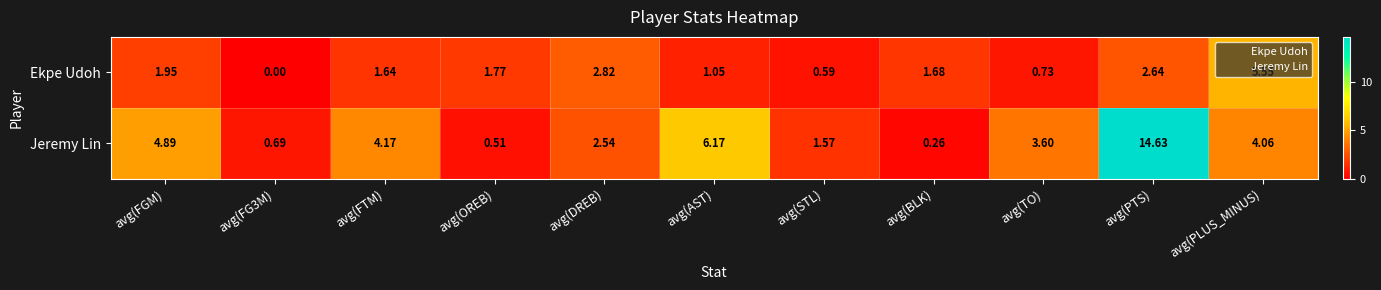

Where does the Ekpe Udoh series first go above 1?

avg(FGM)